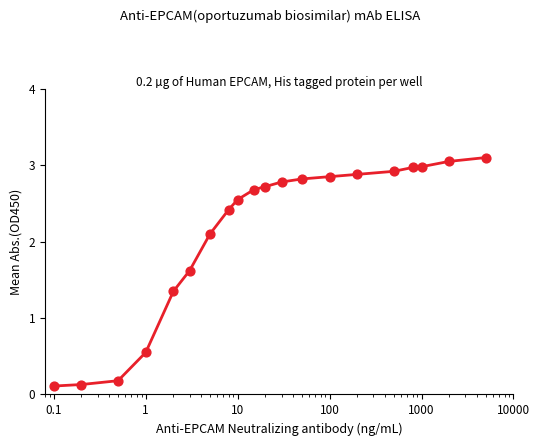

What is the maximum value shown in the chart?

3.1